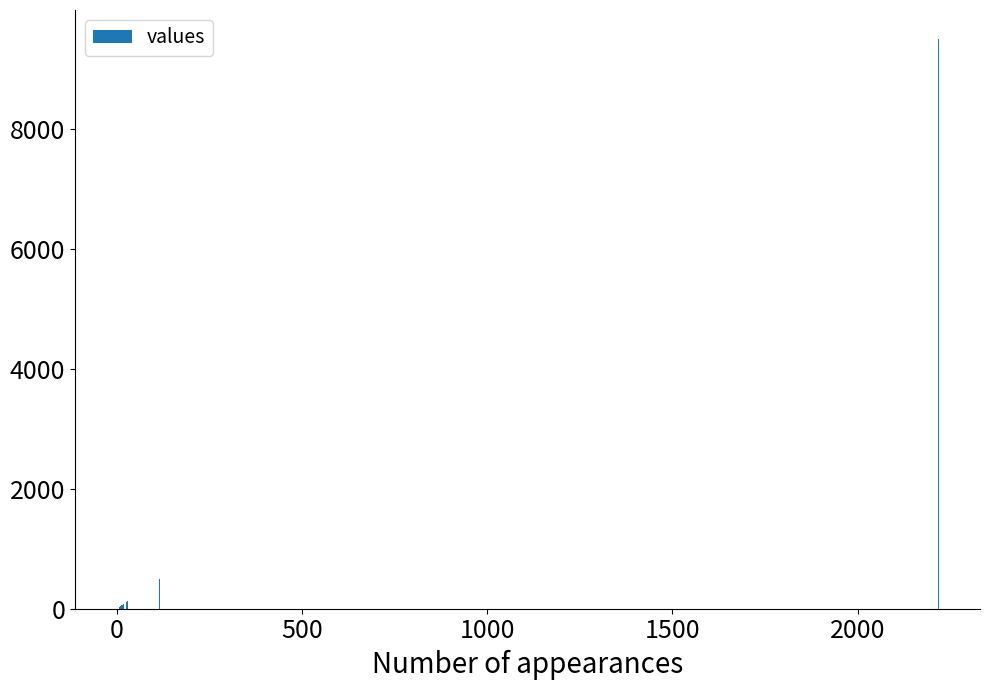

What is the greatest value displayed?

9507